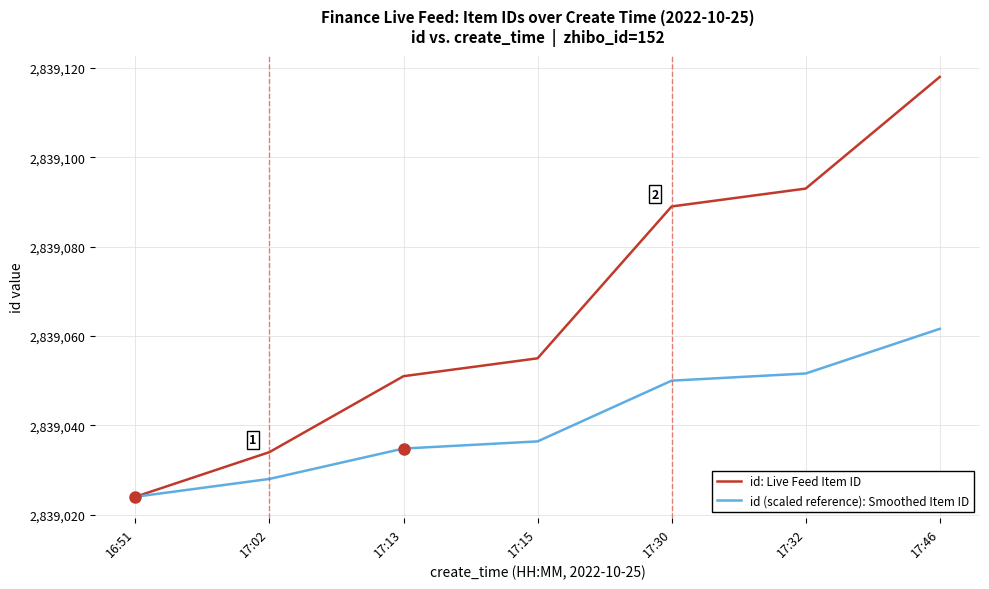

Rank the series by their average value, from lowest to highest.

id (scaled reference): Smoothed Item ID, id: Live Feed Item ID